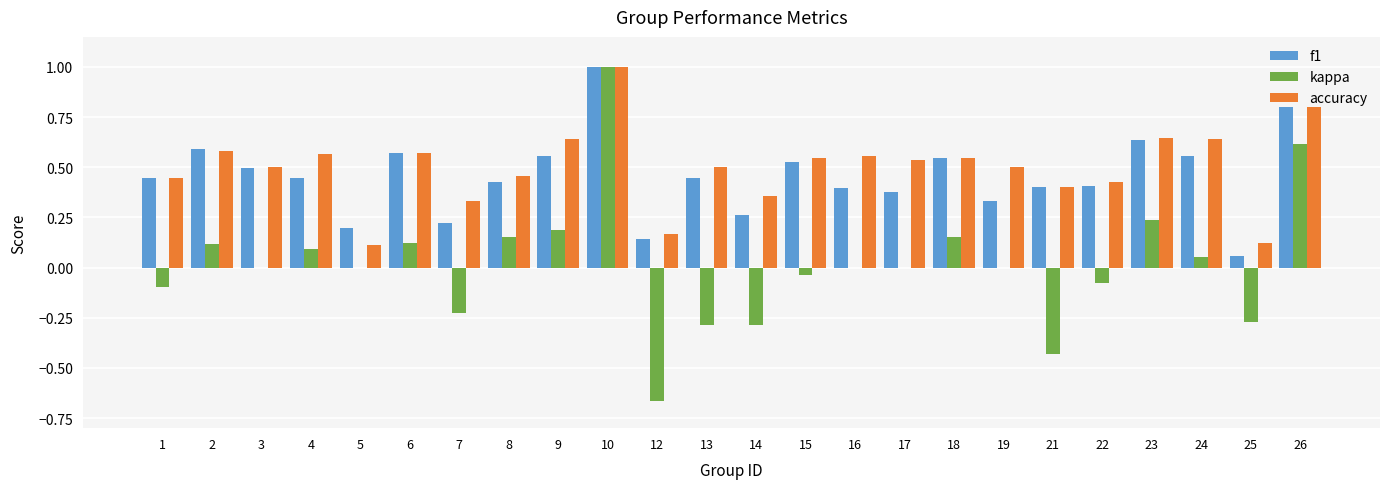

The value of kappa at 4 is 0.1. True or false?

True